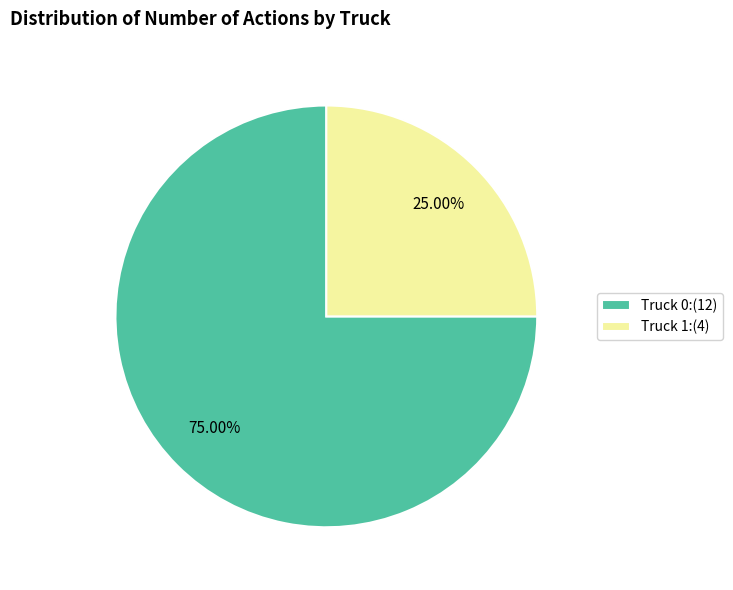

Which has a higher value, Truck 0 or Truck 1?

Truck 0